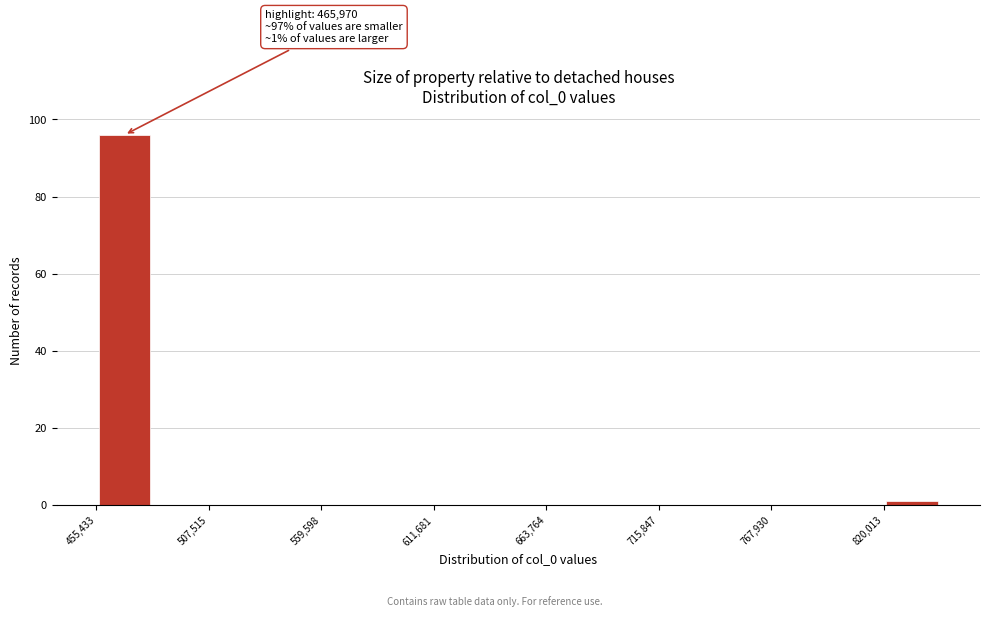

Read against the x-axis, roughly where is the centre of the tallest bar?

470000